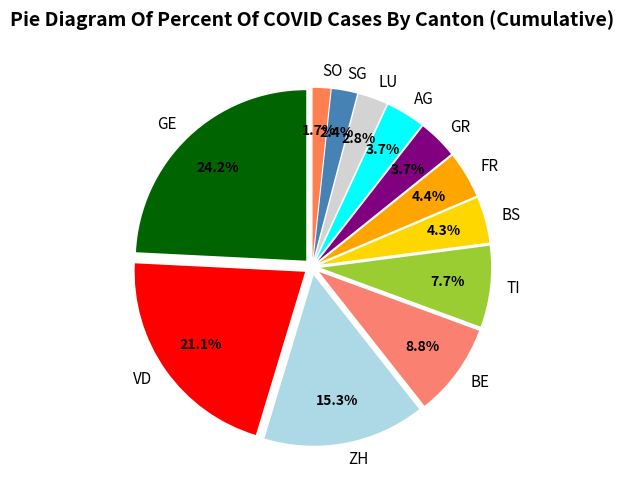

What is the total percentage of VD and SG?

23.5%